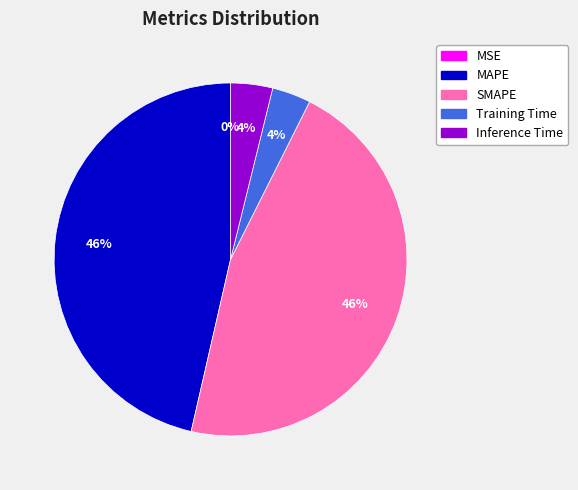

What percentage is the MAPE slice, to the nearest percent?

46%